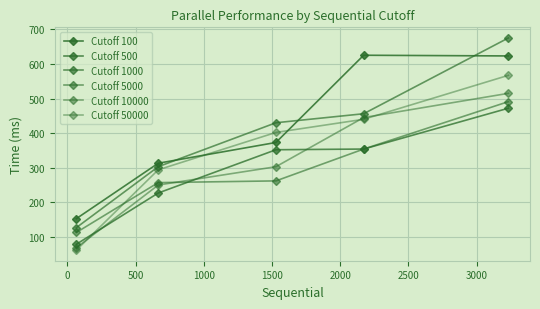

Which series has the largest range (max minus min)?

Cutoff 1000